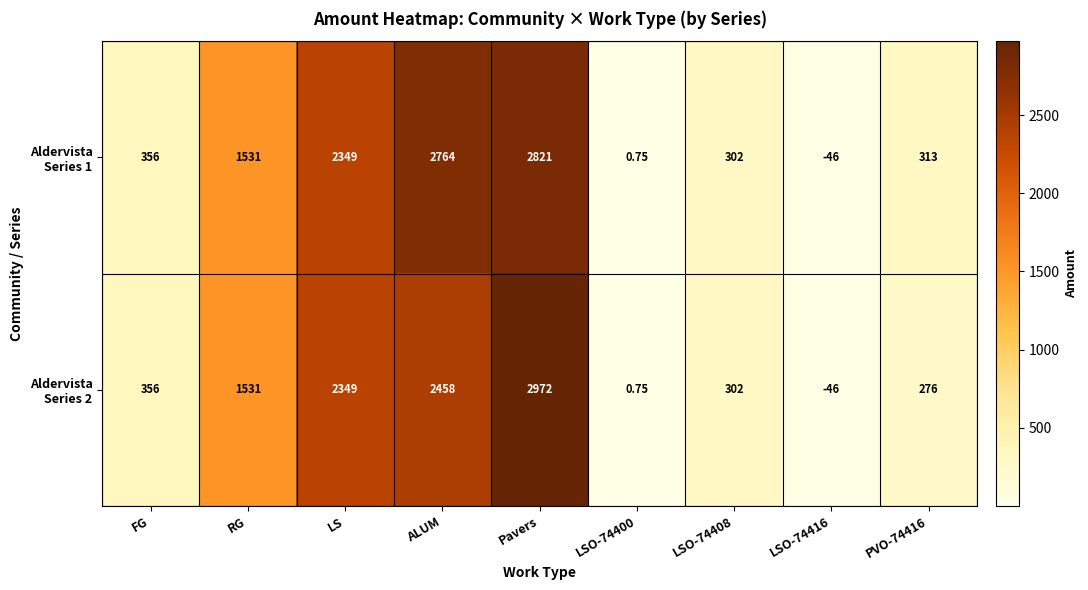

Which label corresponds to the largest value in the chart?

Pavers